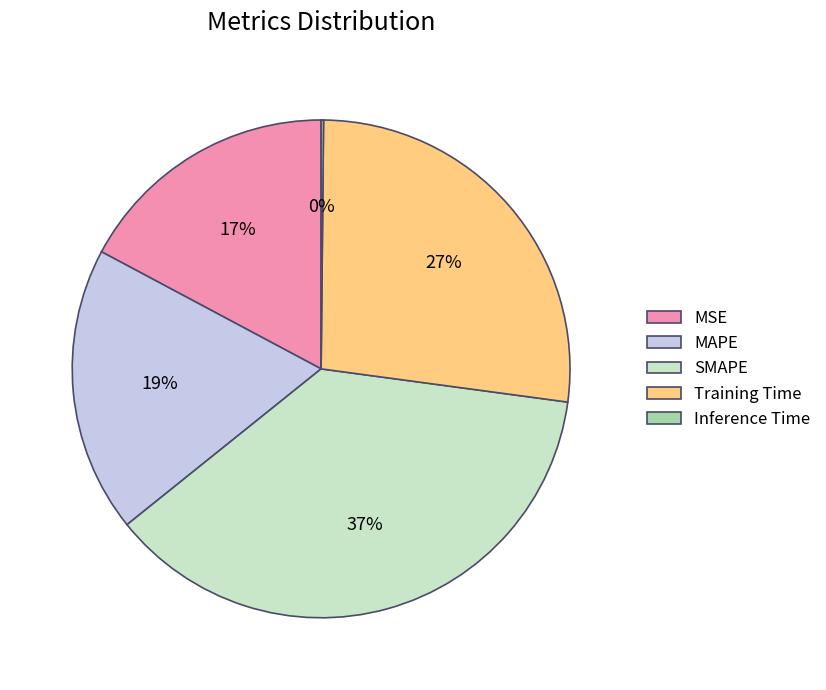

Which has a higher value, SMAPE or MSE?

SMAPE